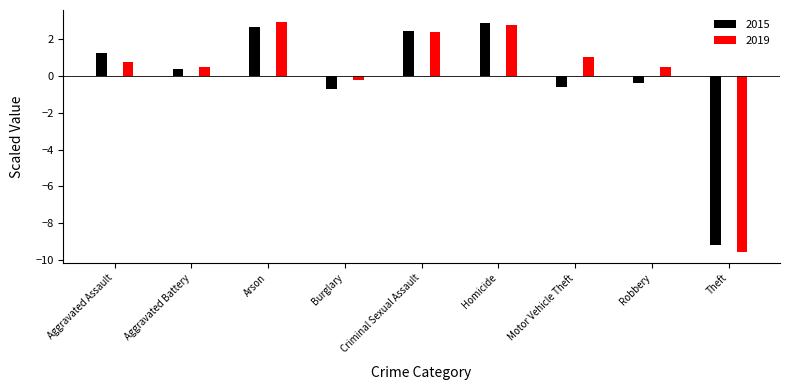

How many positive values does the 2015 series have?

5